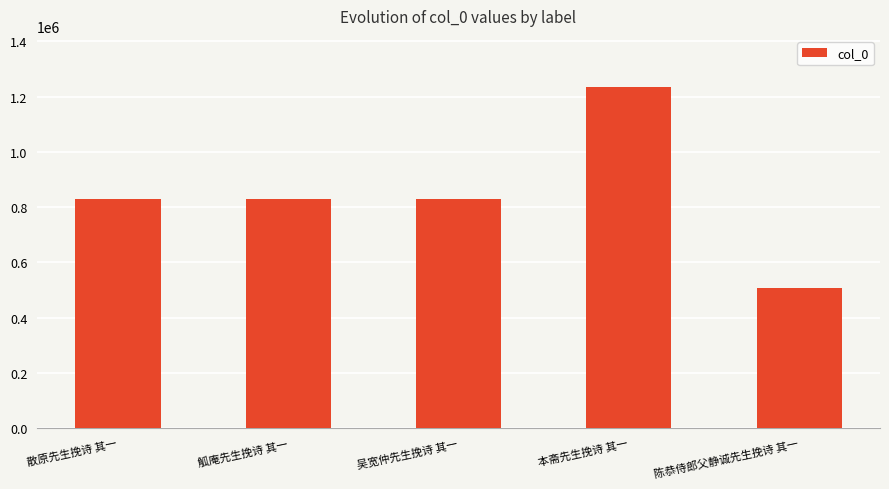

What is the approximate value at 散原先生挽诗 其一?

828529